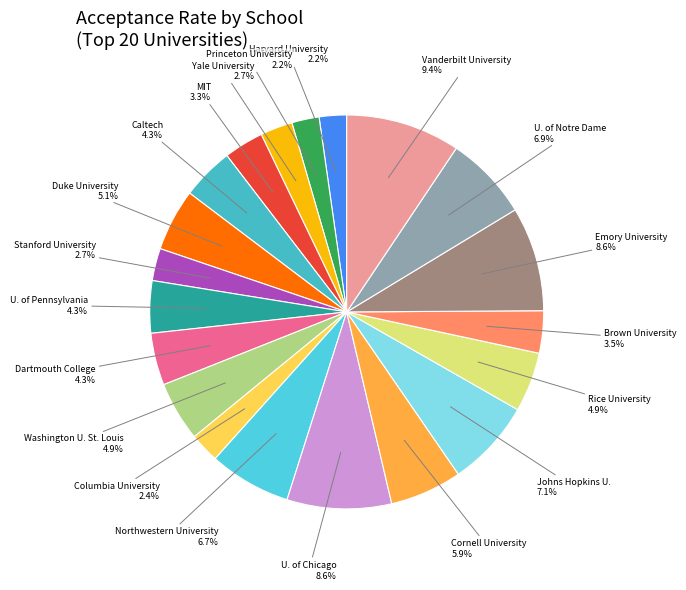

Is there any slice that represents more than half of the pie?

No